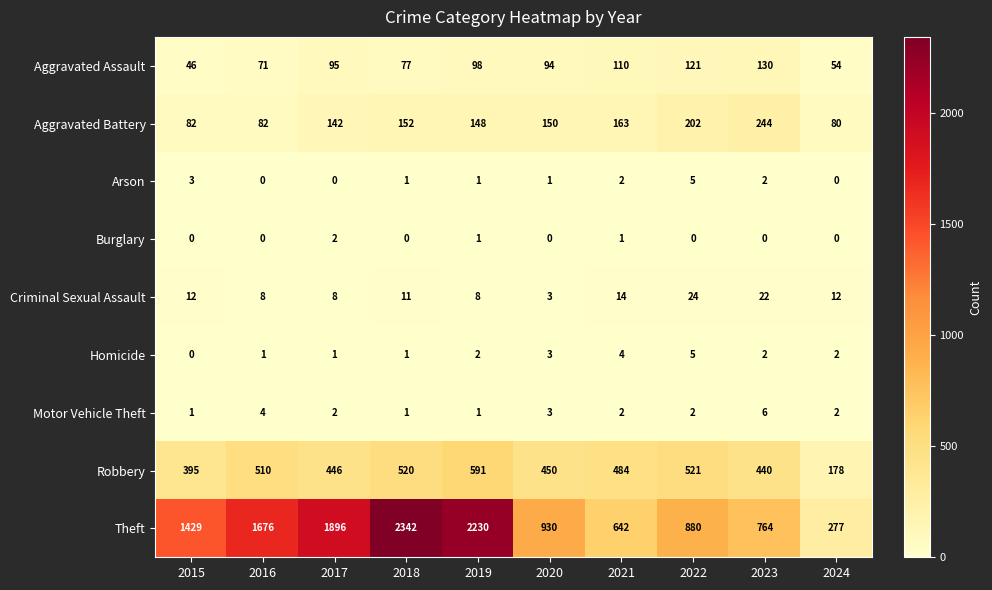

What is the difference between the highest and lowest values at 2015?

1429